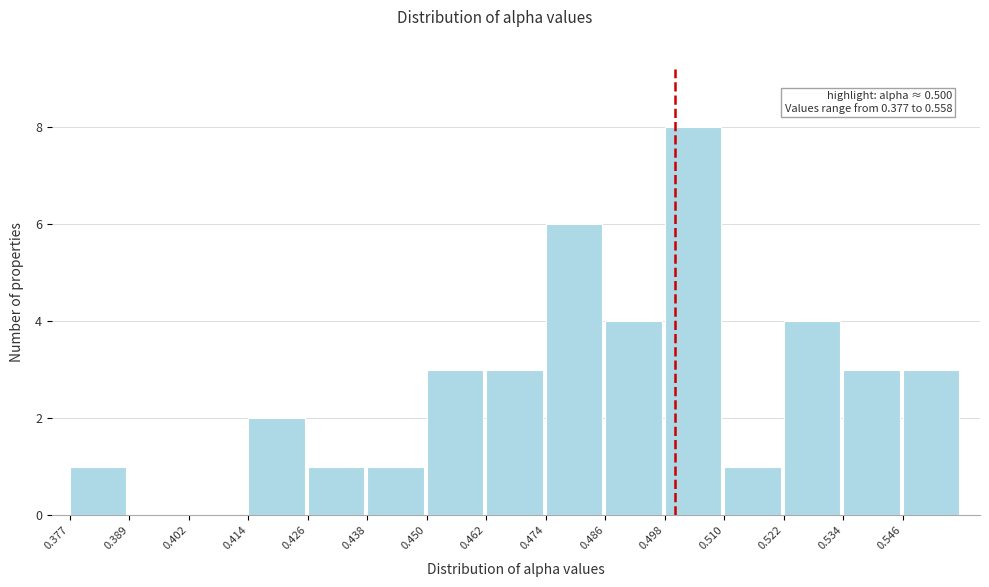

Which range on the x-axis has the tallest bar?

0.498 to 0.510